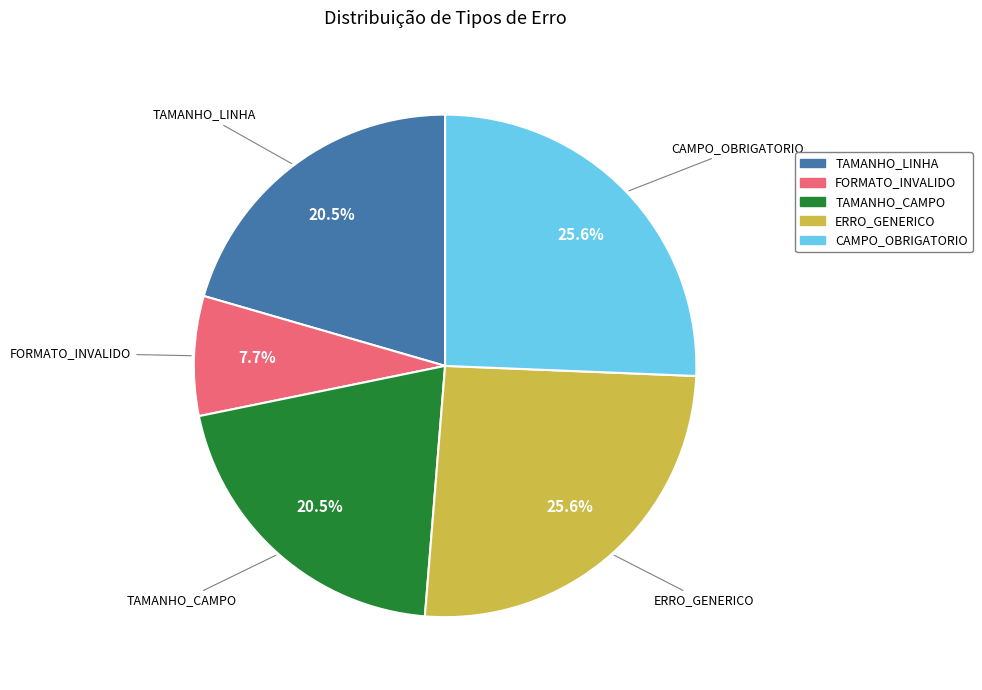

Between TAMANHO_LINHA and ERRO_GENERICO, which is larger?

ERRO_GENERICO